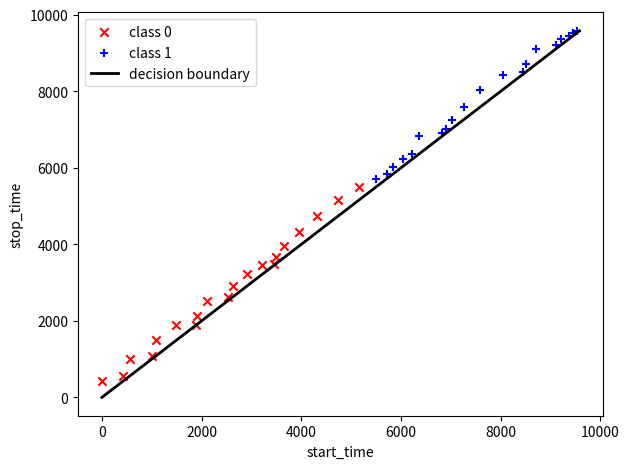

Which series reaches the minimum Y coordinate?

class 0